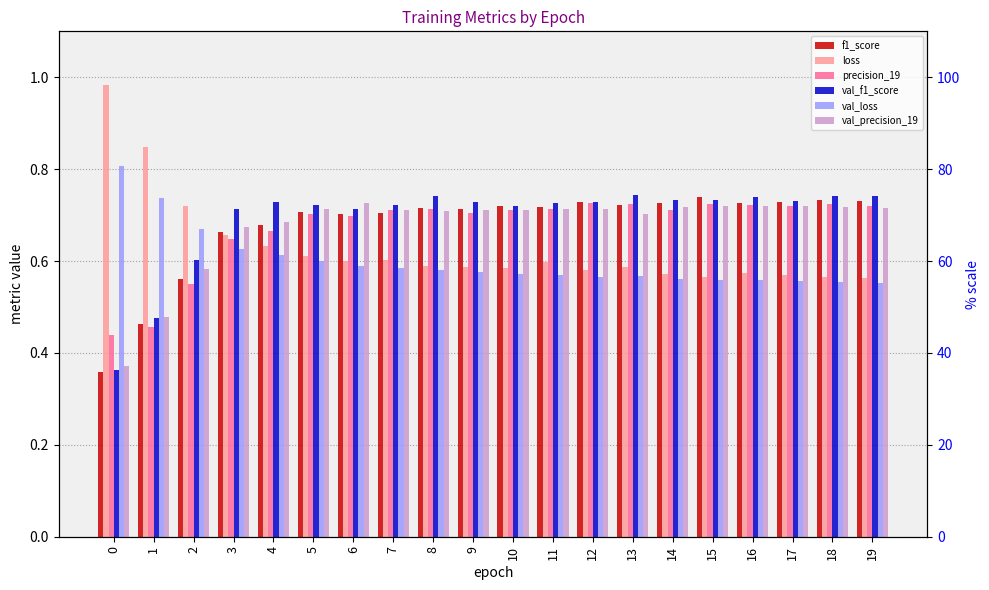

Reading left to right, extract all data points from this chart.

f1_score: 0.4	0.5	0.6	0.7	0.7	0.7	0.7	0.7	0.7	0.7	0.7	0.7	0.7	0.7	0.7	0.7	0.7	0.7	0.7	0.7
loss: 1.0	0.8	0.7	0.7	0.6	0.6	0.6	0.6	0.6	0.6	0.6	0.6	0.6	0.6	0.6	0.6	0.6	0.6	0.6	0.6
precision_19: 0.4	0.5	0.6	0.6	0.7	0.7	0.7	0.7	0.7	0.7	0.7	0.7	0.7	0.7	0.7	0.7	0.7	0.7	0.7	0.7
val_f1_score: 0.4	0.5	0.6	0.7	0.7	0.7	0.7	0.7	0.7	0.7	0.7	0.7	0.7	0.7	0.7	0.7	0.7	0.7	0.7	0.7
val_loss: 0.8	0.7	0.7	0.6	0.6	0.6	0.6	0.6	0.6	0.6	0.6	0.6	0.6	0.6	0.6	0.6	0.6	0.6	0.6	0.6
val_precision_19: 0.4	0.5	0.6	0.7	0.7	0.7	0.7	0.7	0.7	0.7	0.7	0.7	0.7	0.7	0.7	0.7	0.7	0.7	0.7	0.7